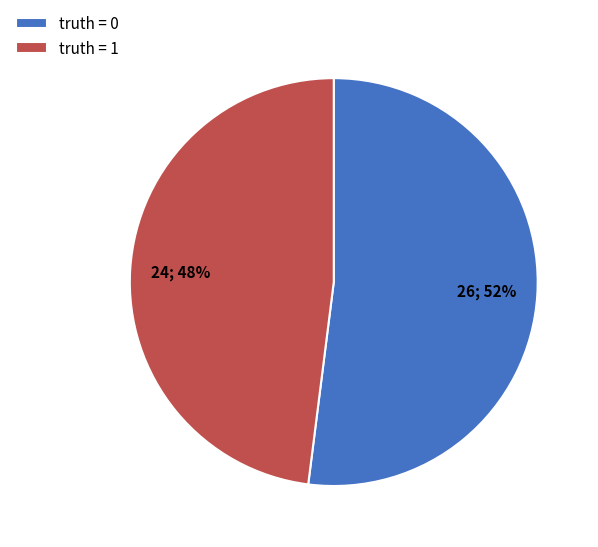

To the nearest percent, what is the difference between the largest and smallest slice percentages?

4%